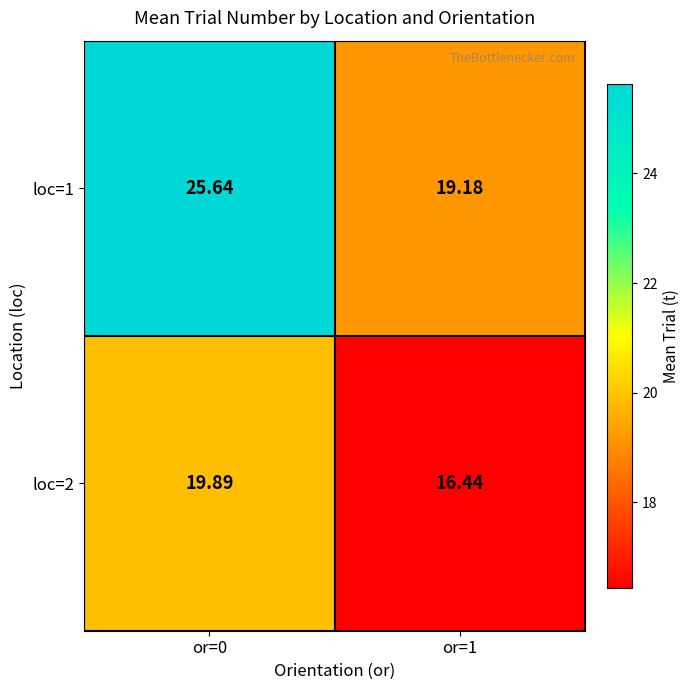

Is the value of loc=1 at or=1 greater than the value of loc=2 at or=0?

No